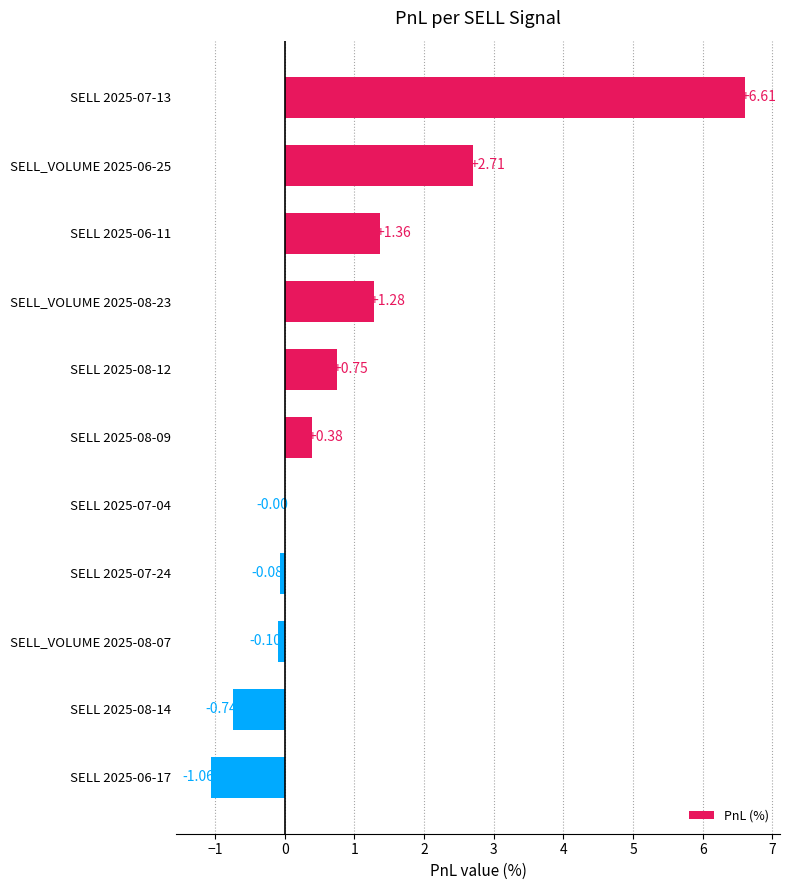

What is the change in value from SELL 2025-08-12 to SELL 2025-07-24?

-0.8